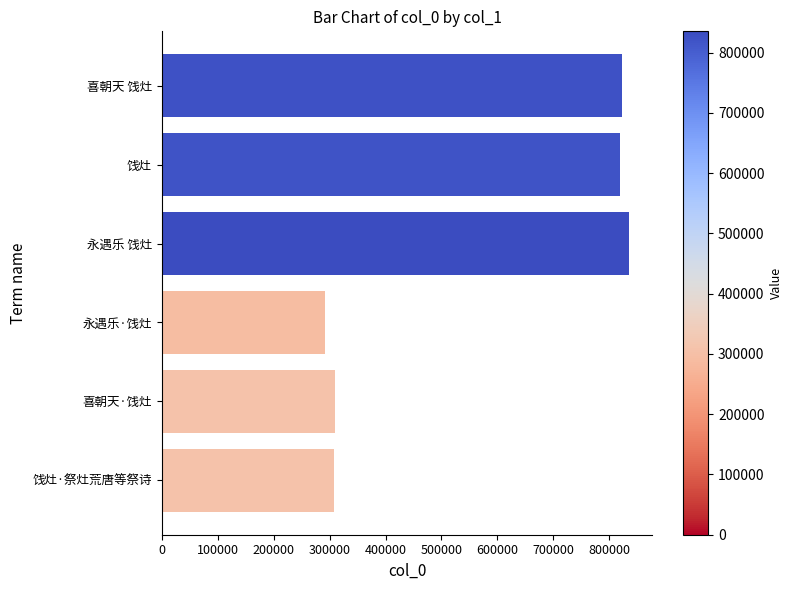

Is it true that the value at 饯灶·祭灶荒唐等祭诗 is 308747?

True